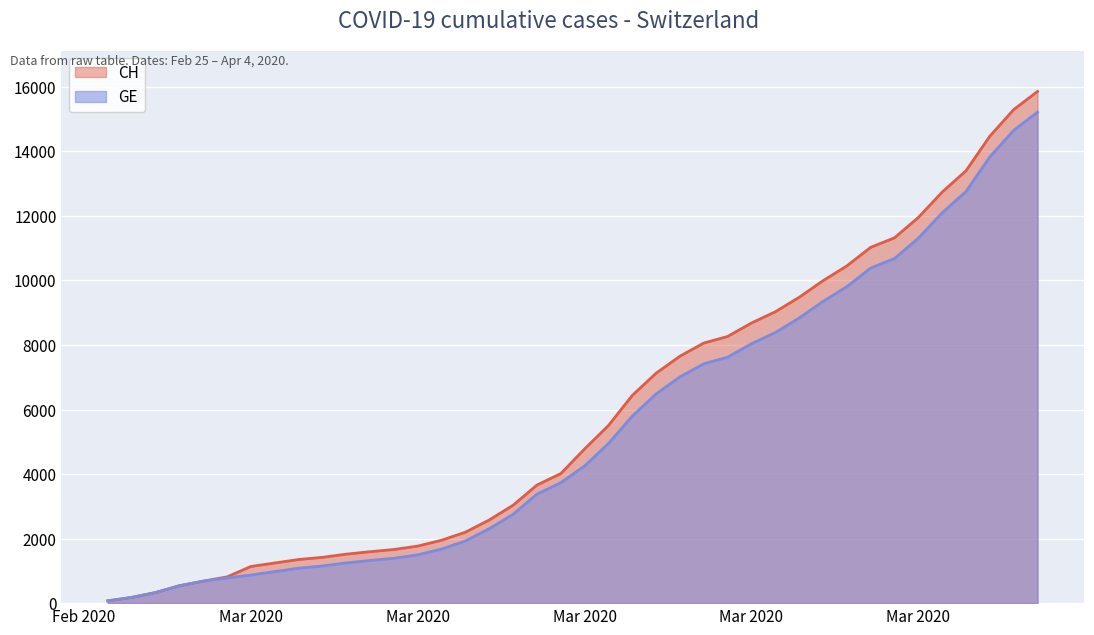

The CH series shows 3239 at 2020-03-10. True or false?

False